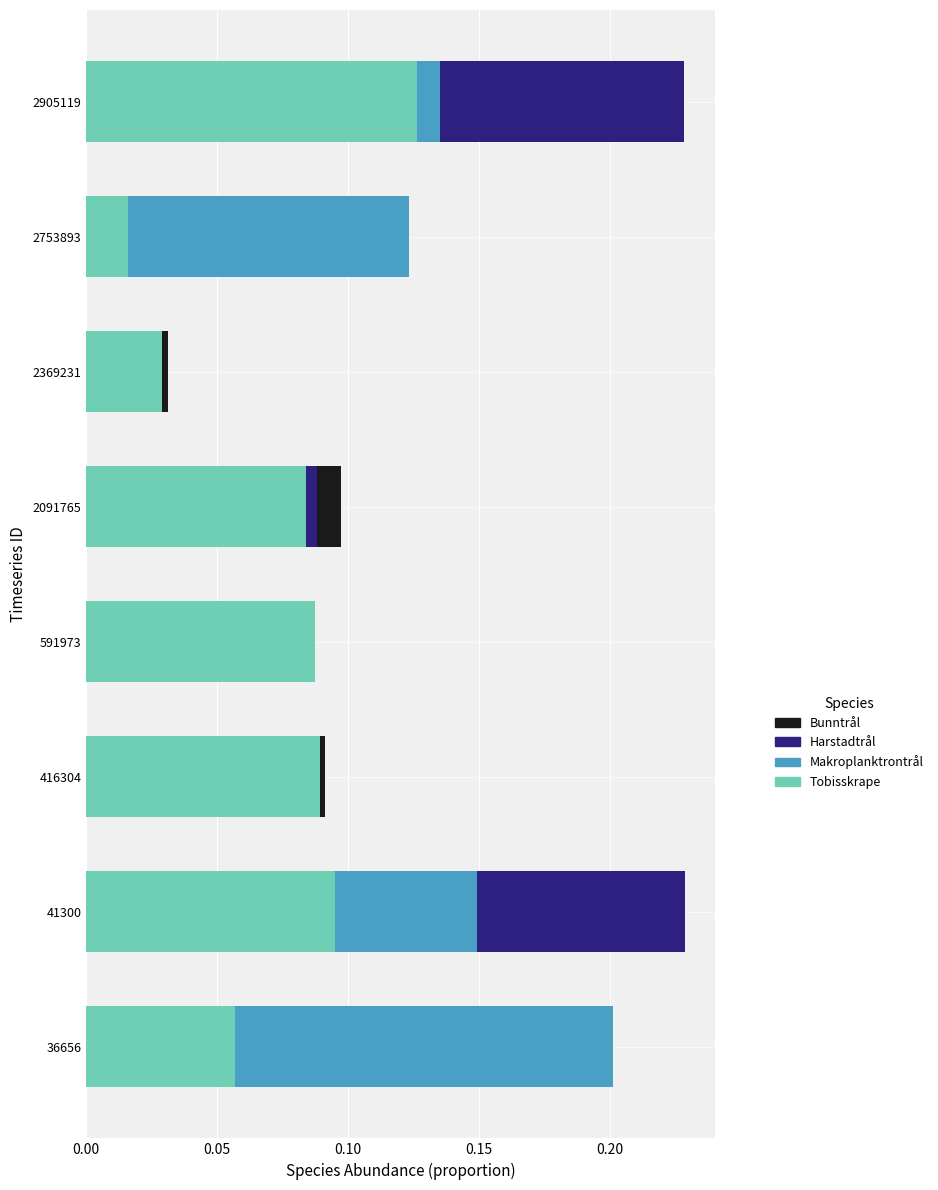

What is the sum of all Tobisskrape values?

0.6